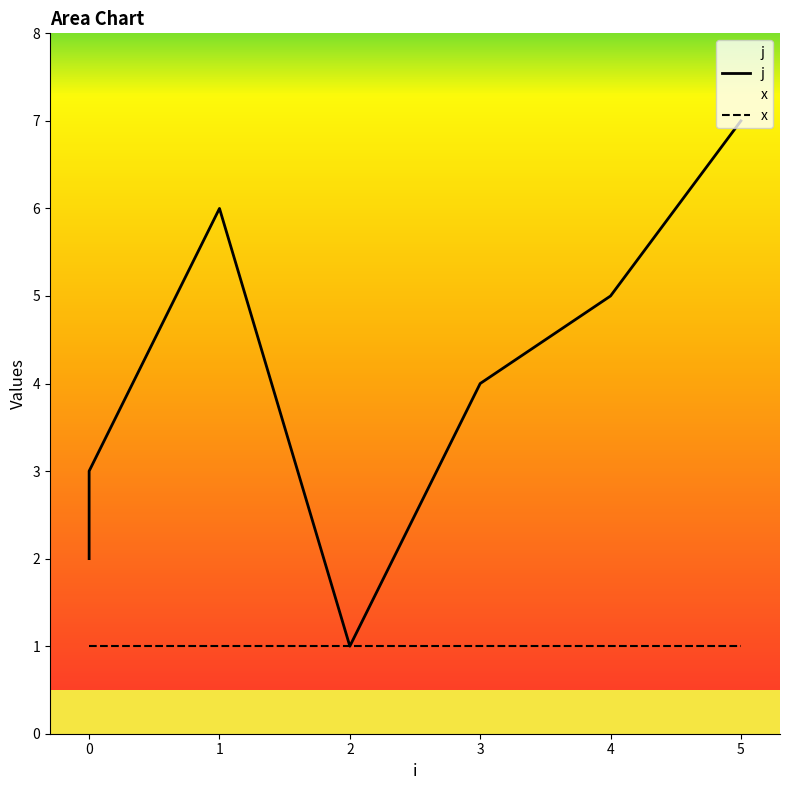

True or false: the data shows 3 at 0.

True